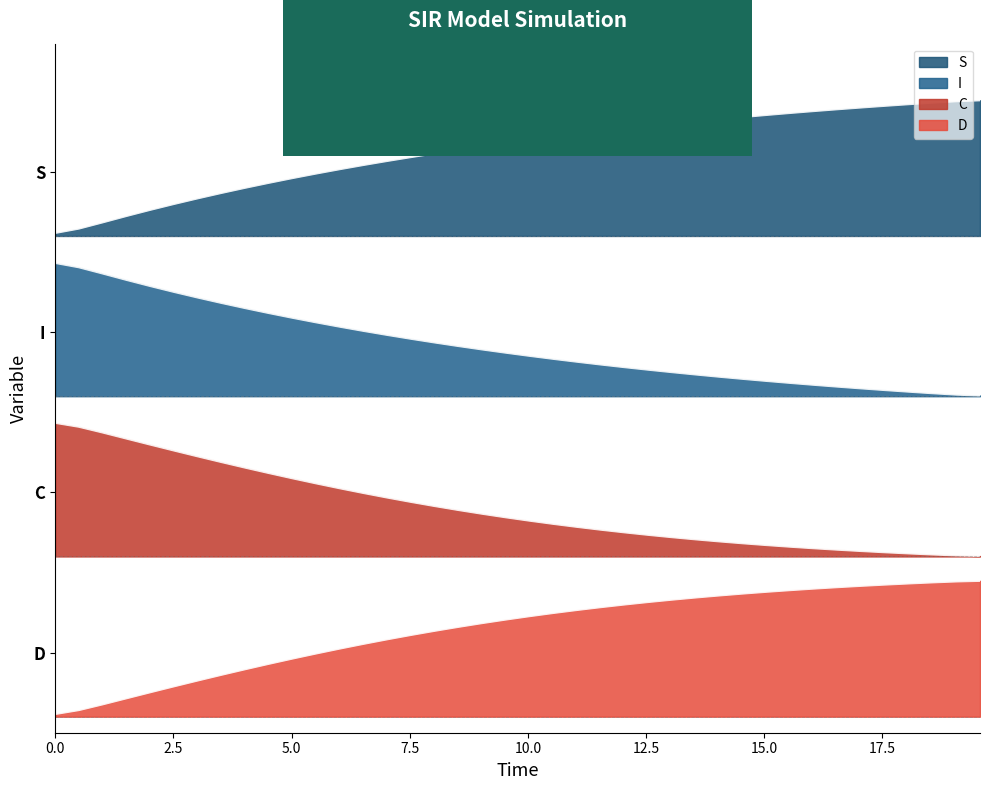

How many series are shown in this chart?

4